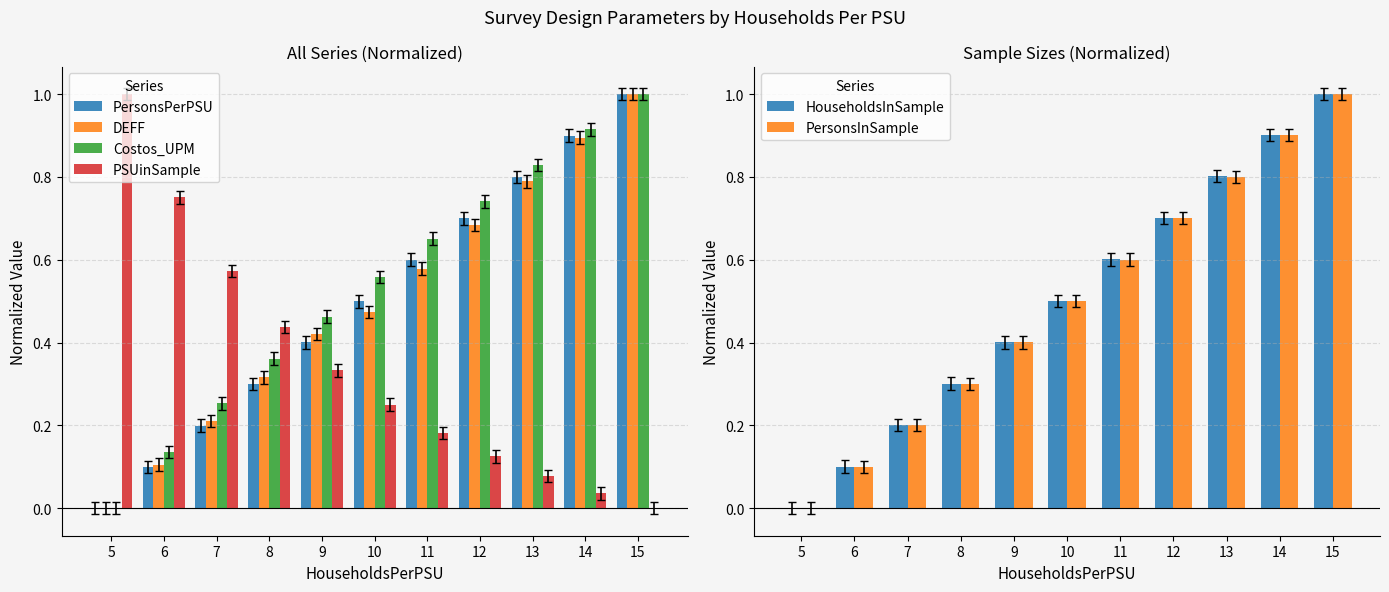

Which has a higher value, 15 or 12?

15